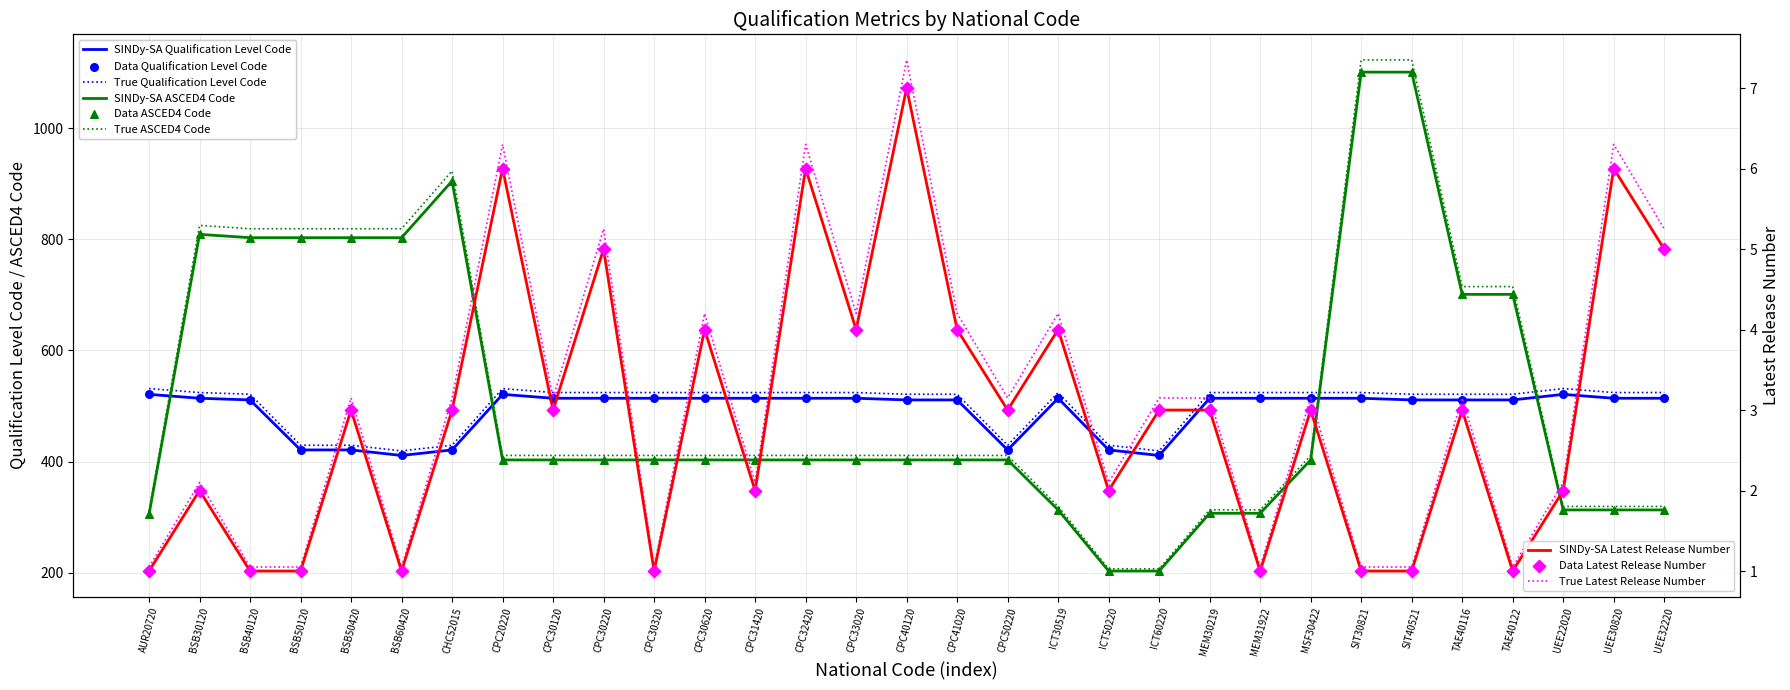

Is the value of Qualification Level Code at BSB50120 greater than the value of ASCED4 Code at UEE32220?

Yes